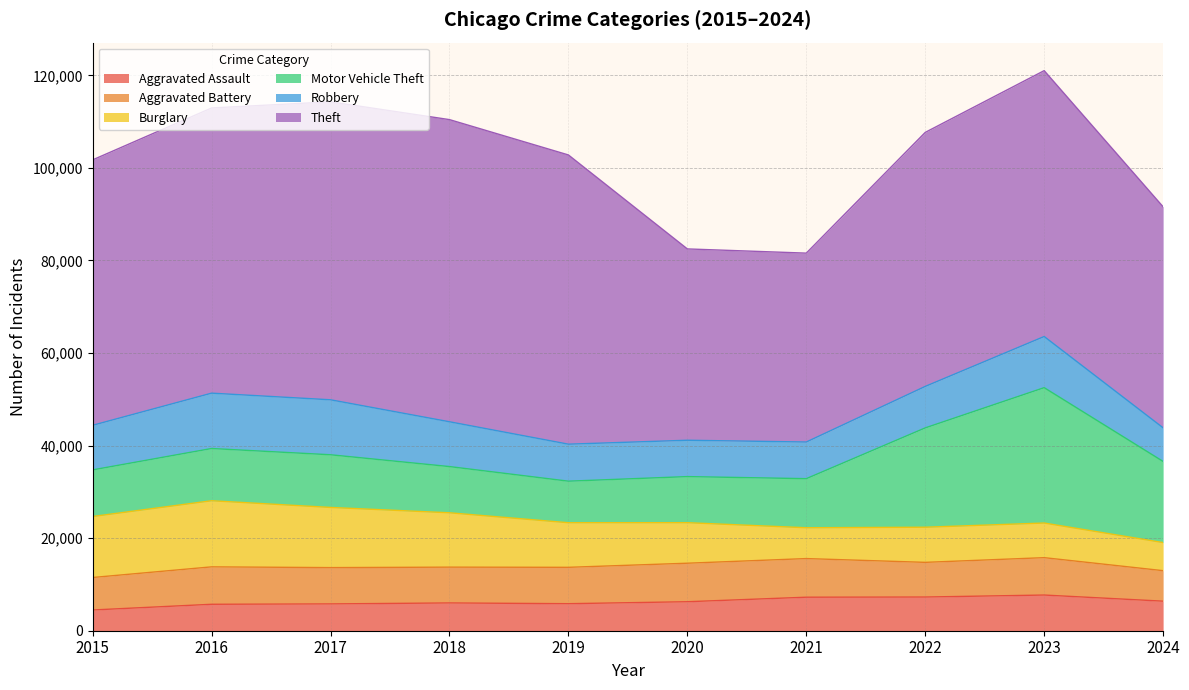

What is the maximum value shown in the chart?

65290